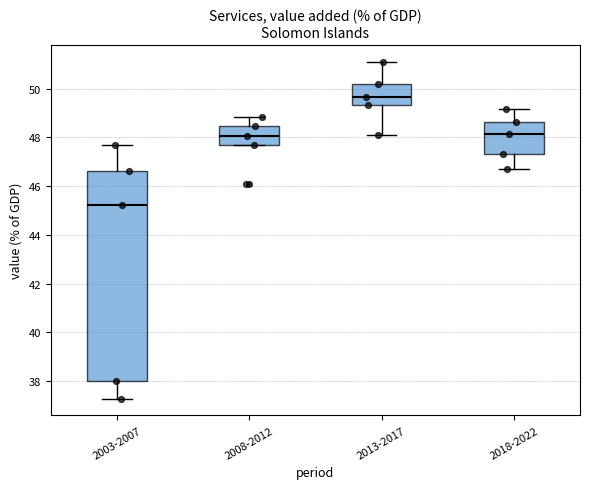

Reading left to right, transcribe this box plot: for each box, give where its median line is, the range the box spans, and where its two whiskers end, as read against the y-axis. The values are not printed on the chart, so give them approximately, as read against the axis.

2003-2007: median 45.2, box 38.0 to 46.6, whiskers 37.2 to 47.8
2008-2012: median 48.0, box 47.8 to 48.4, whiskers 47.8 to 48.8
2013-2017: median 49.6, box 49.4 to 50.2, whiskers 48.2 to 51.0
2018-2022: median 48.2, box 47.4 to 48.6, whiskers 46.8 to 49.2